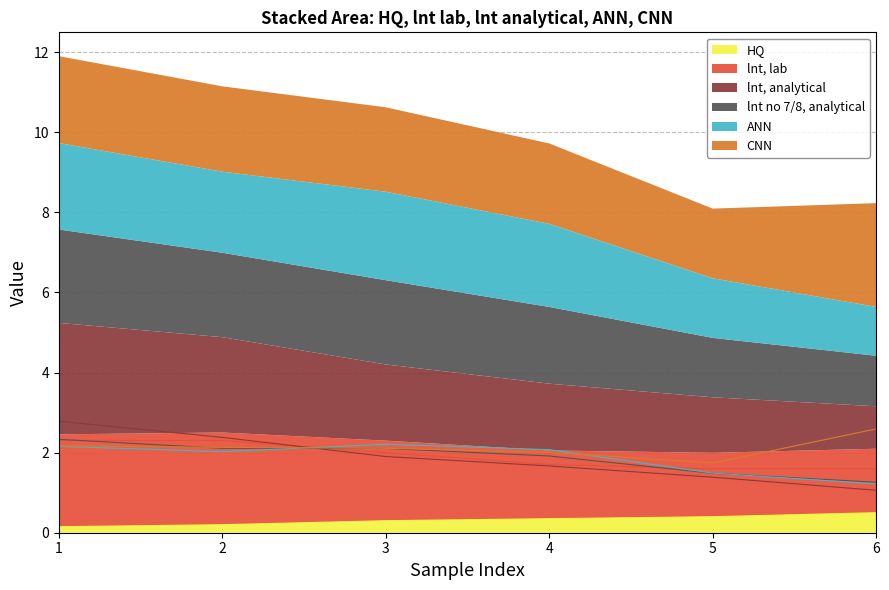

At which category is the sum across all series the highest?

1